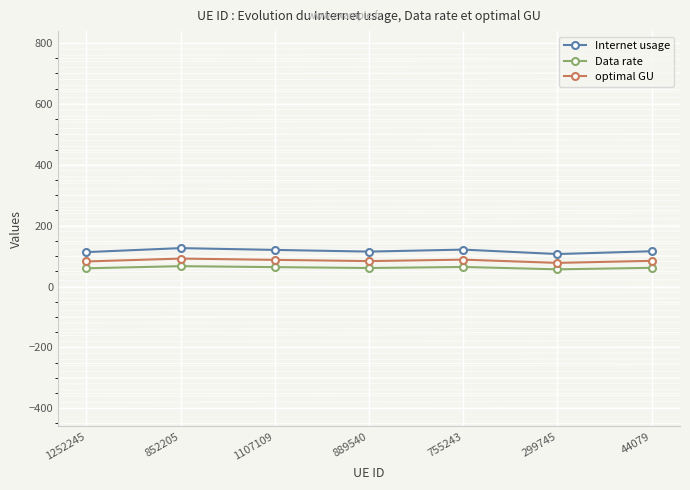

What is the total value across all series at 889540?

258.9